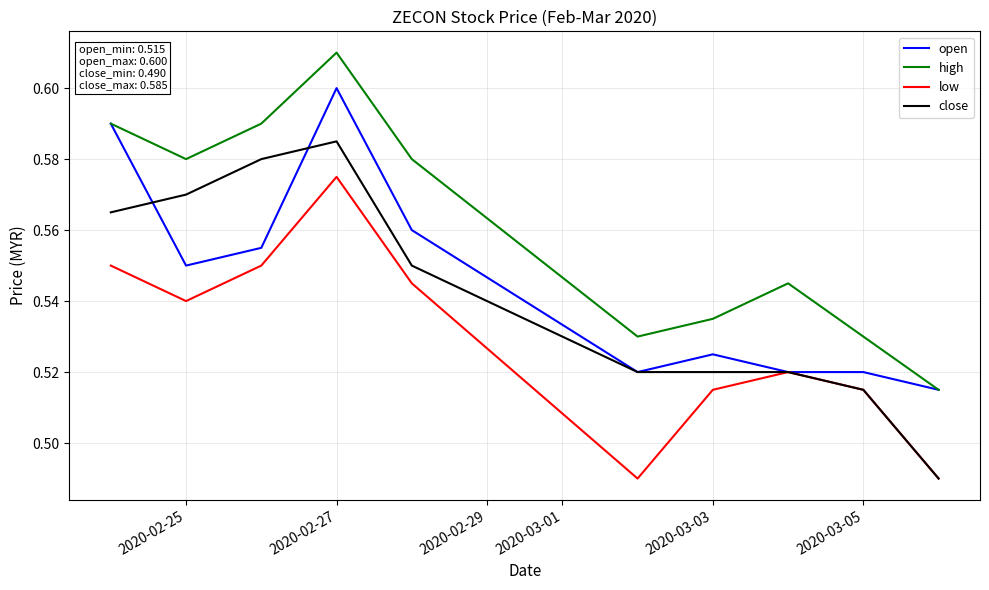

List the series in order of their peak value, lowest first.

low, close, open, high